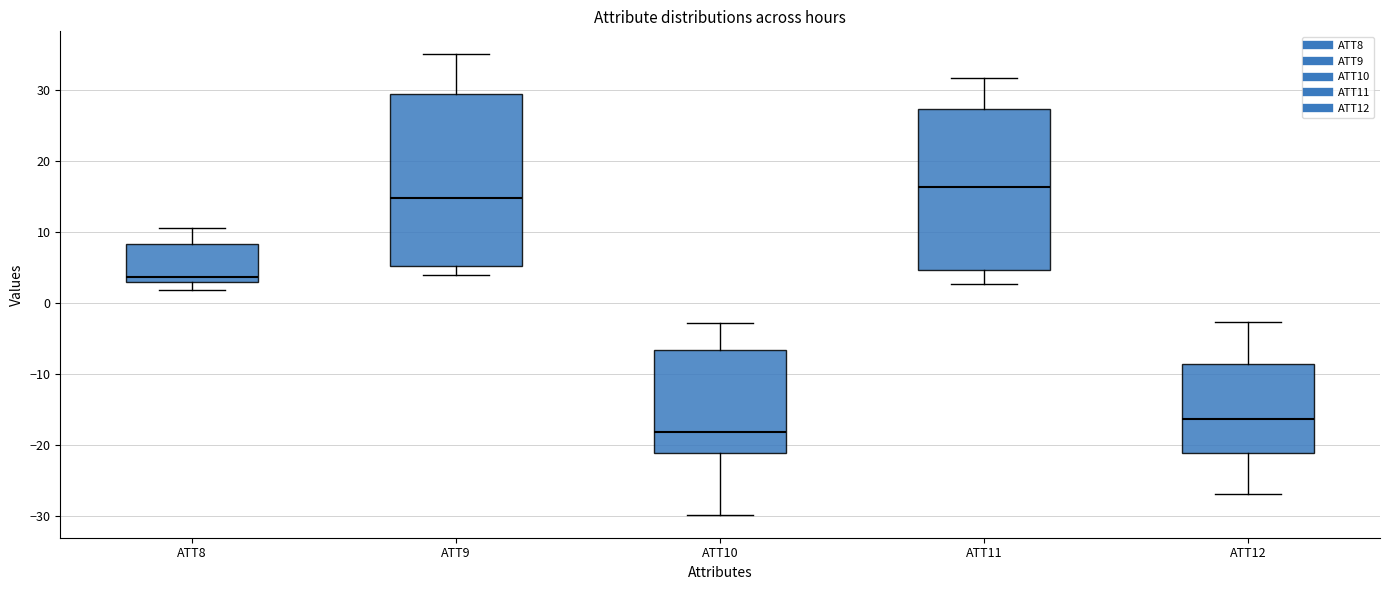

Reading left to right, transcribe this box plot: for each box, give where its median line is, the range the box spans, and where its two whiskers end, as read against the y-axis. The values are not printed on the chart, so give them approximately, as read against the axis.

ATT8: median 4, box 3 to 8, whiskers 2 to 11
ATT9: median 15, box 5 to 29, whiskers 4 to 35
ATT10: median -18, box -21 to -7, whiskers -30 to -3
ATT11: median 16, box 5 to 27, whiskers 3 to 32
ATT12: median -16, box -21 to -8, whiskers -27 to -3